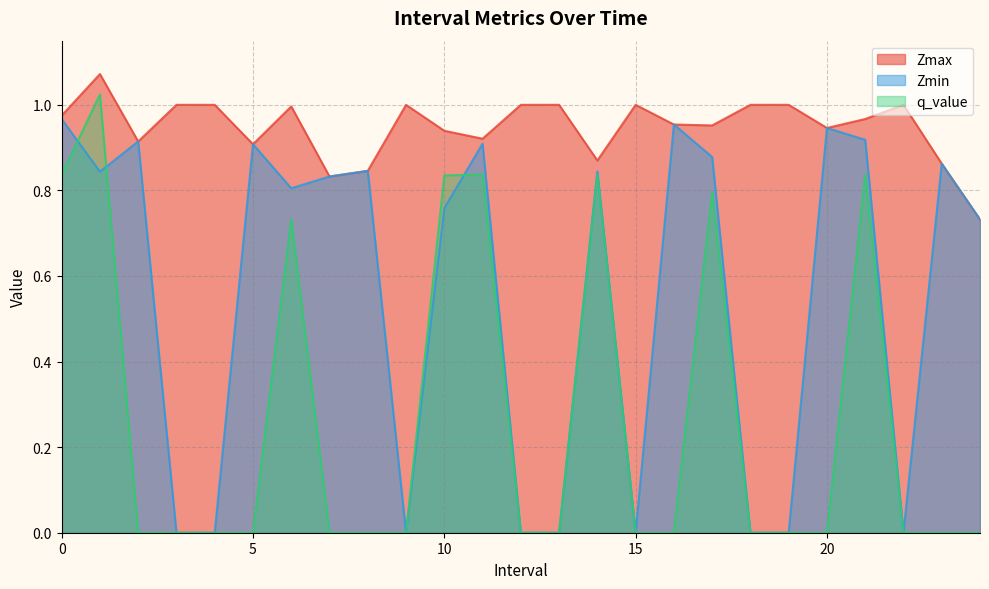

What is the difference between the highest and lowest values at 3.0?

1.0